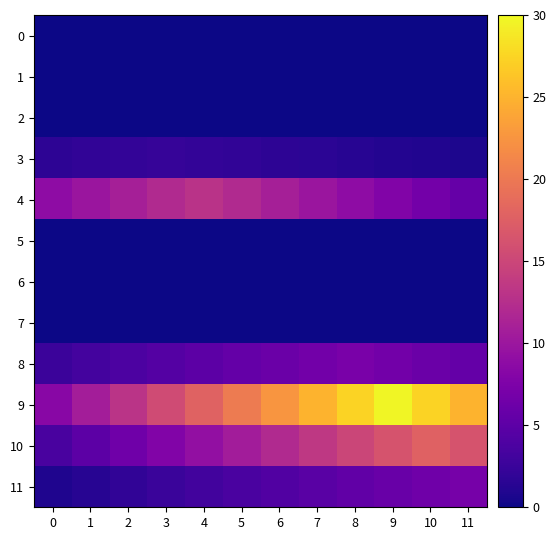

What is the total value across all series at 0?

25.9